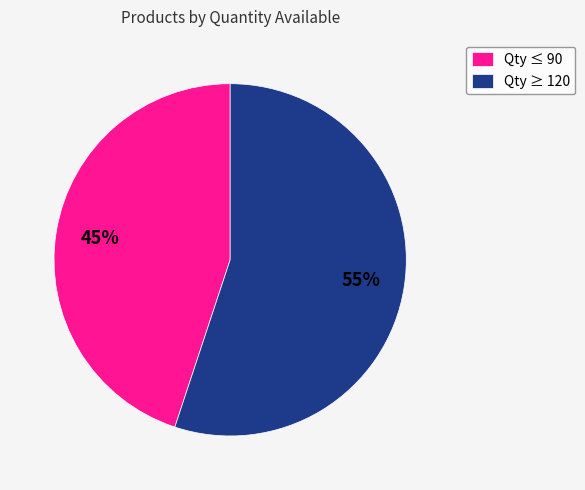

Is the sum of Qty ≤ 90 and Qty ≥ 120 greater than half?

Yes